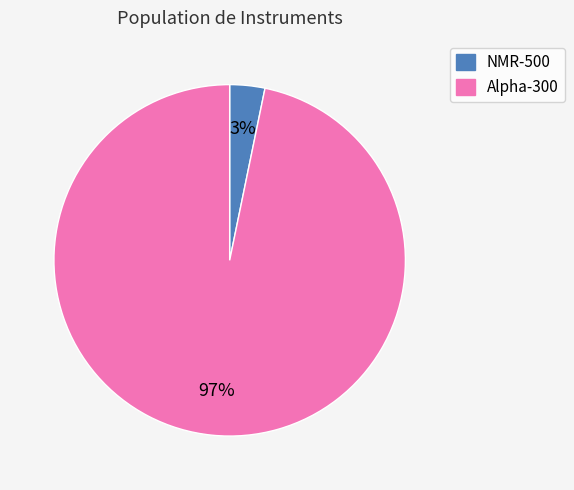

To the nearest percent, what is the average slice percentage?

50%